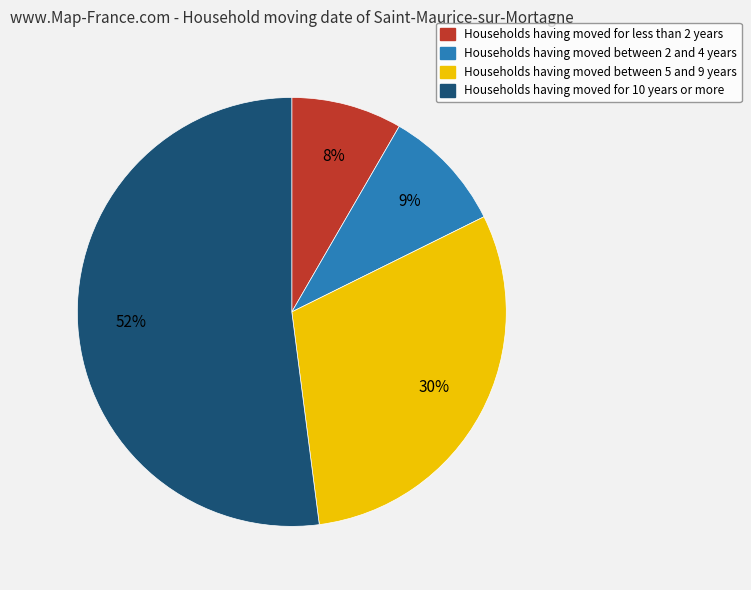

Does any single category account for the majority?

Yes